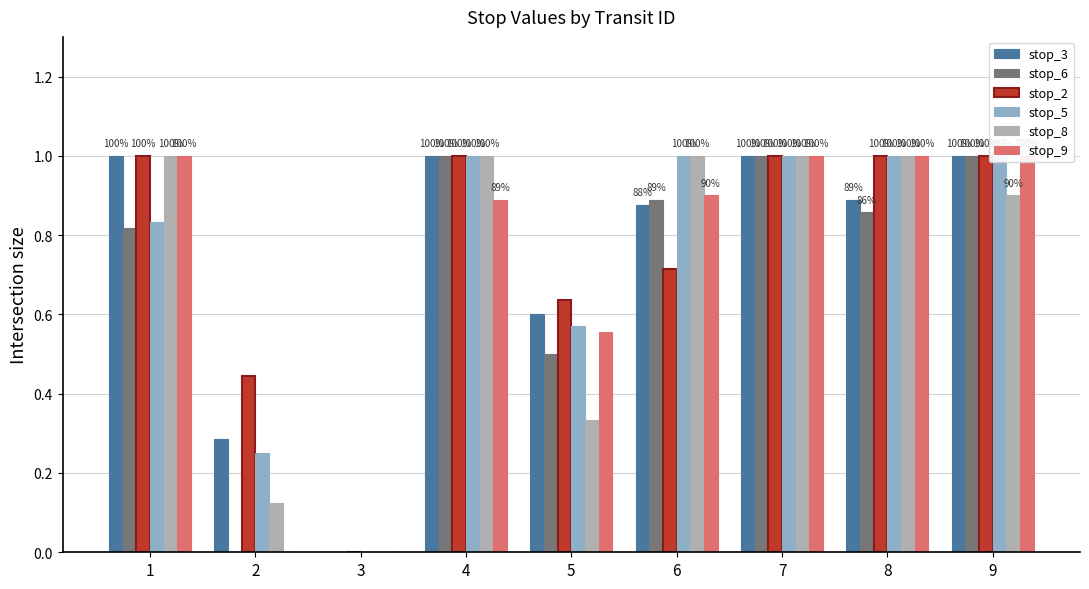

How many data points in stop_8 are less than 1?

4